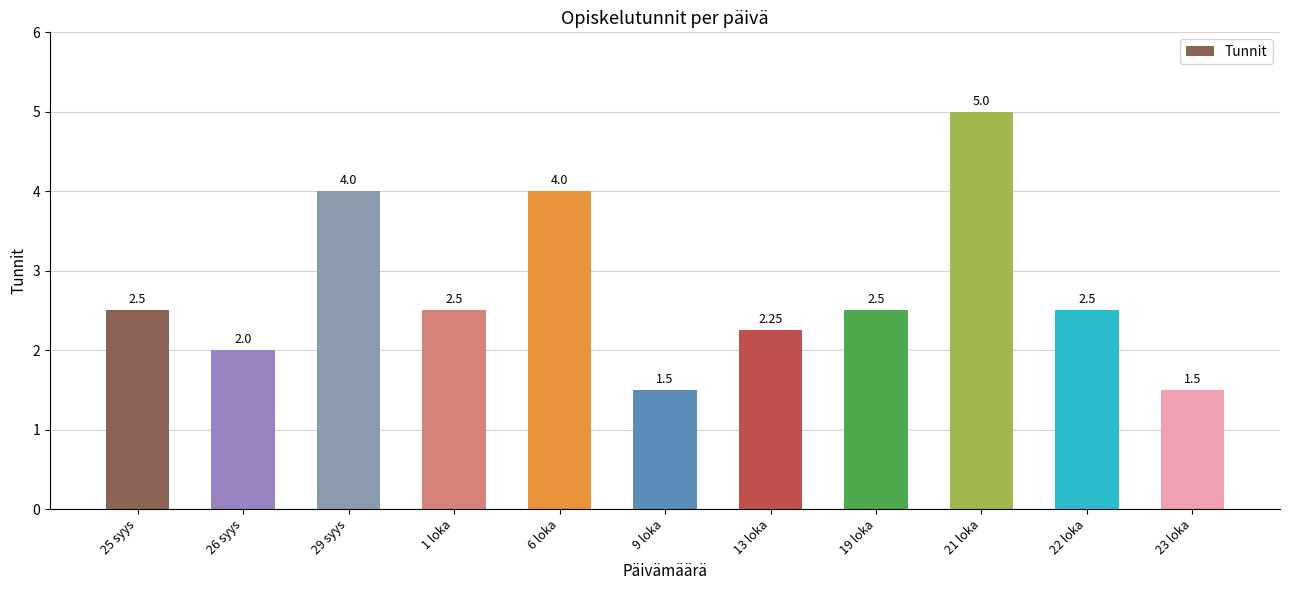

What is the change in value from 6 loka to 19 loka?

-1.5